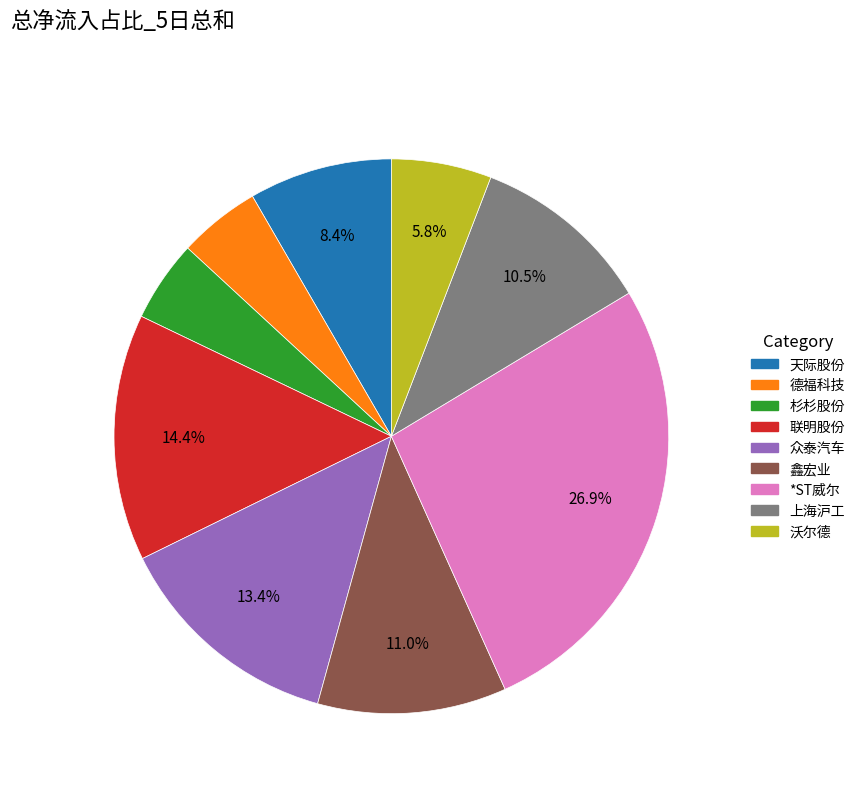

To the nearest percent, what percentage of the pie is *ST威尔?

27%